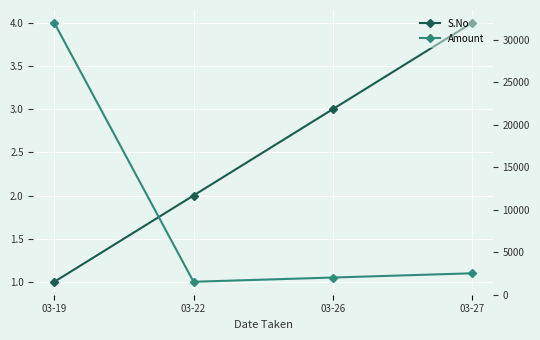

How many lines are shown in the chart?

2